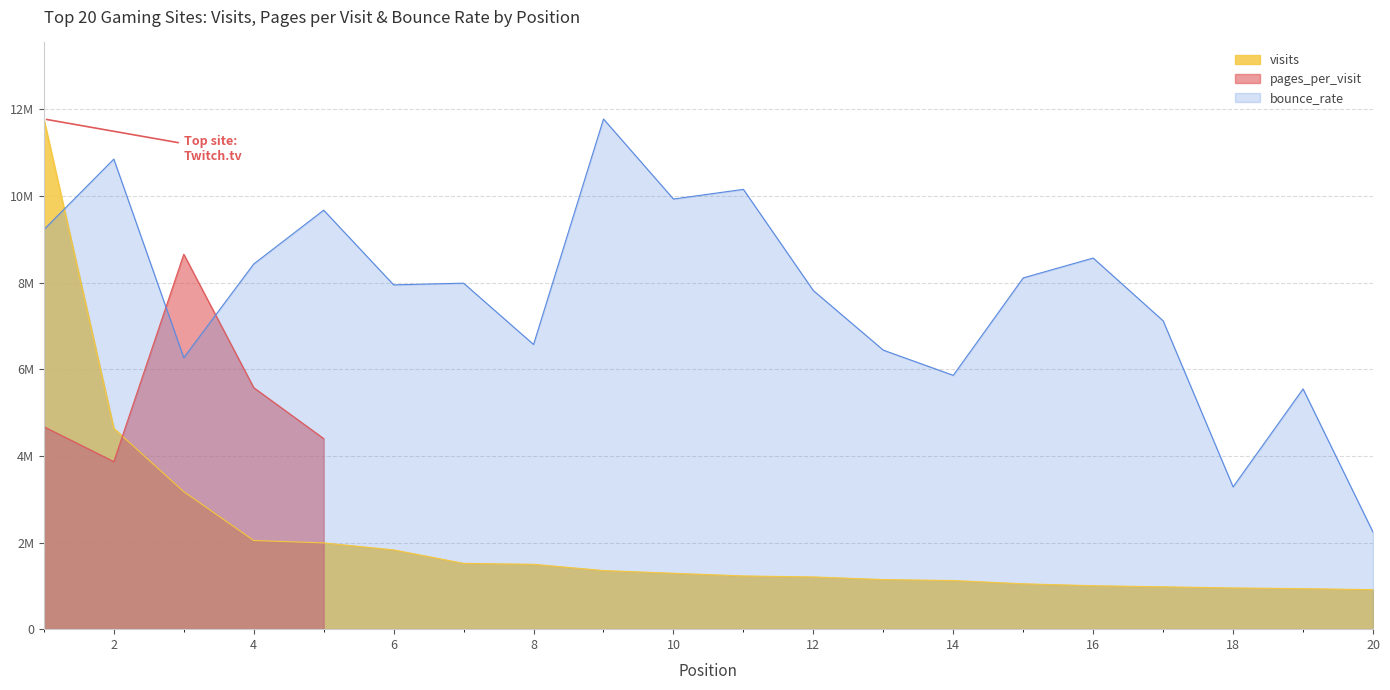

What is the average value of the bounce_rate series?

7689181.8